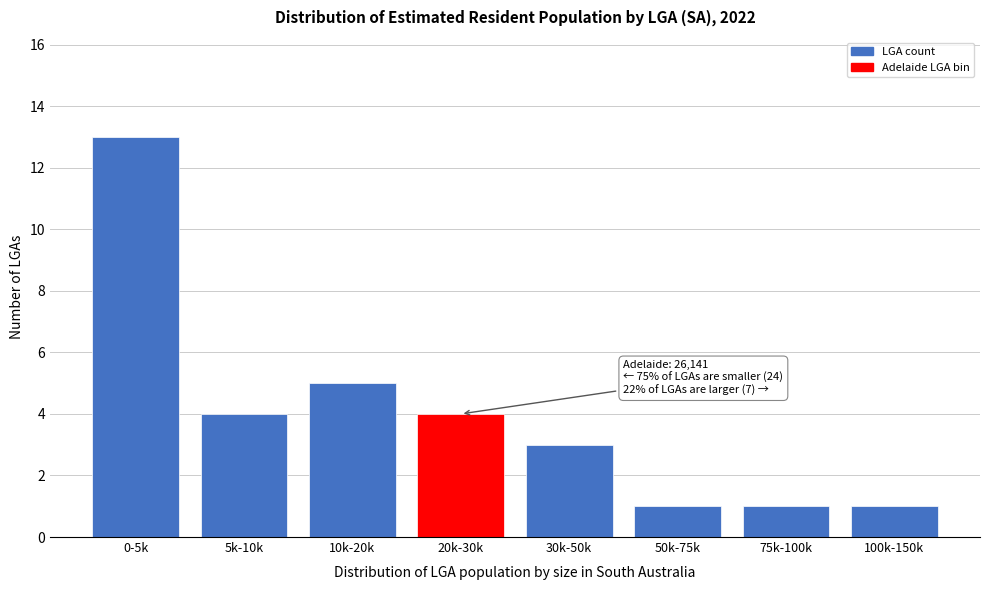

Reading left to right, extract all data points from this chart.

0-5k=13	5k-10k=4	10k-20k=5	20k-30k=4	30k-50k=3	50k-75k=1	75k-100k=1	100k-150k=1